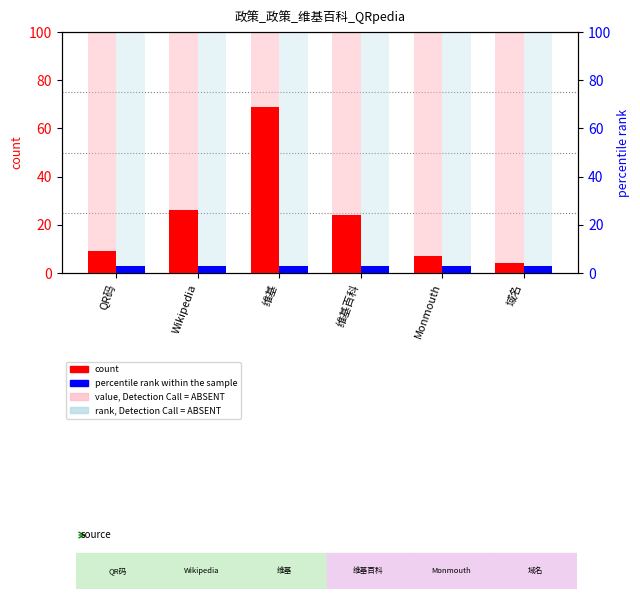

At which label does percentile rank within the sample reach its peak?

QR码